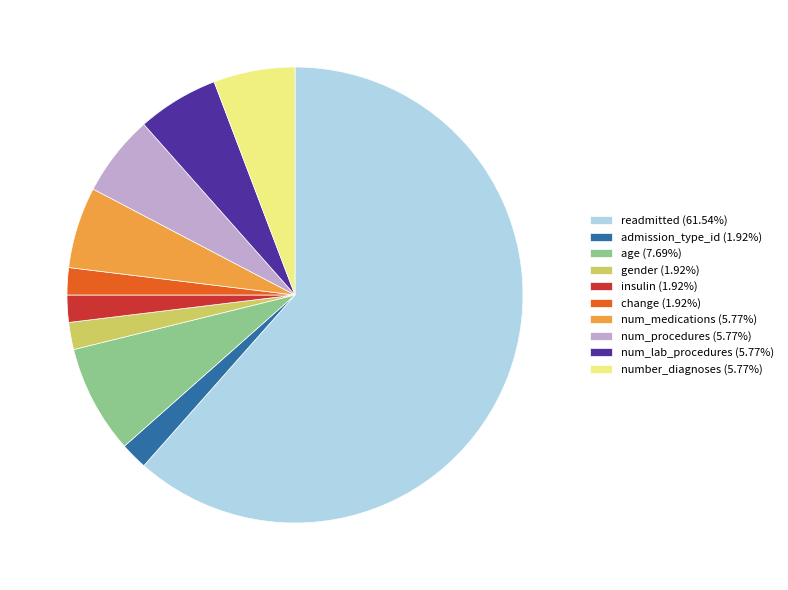

How many segments does this pie chart have?

10